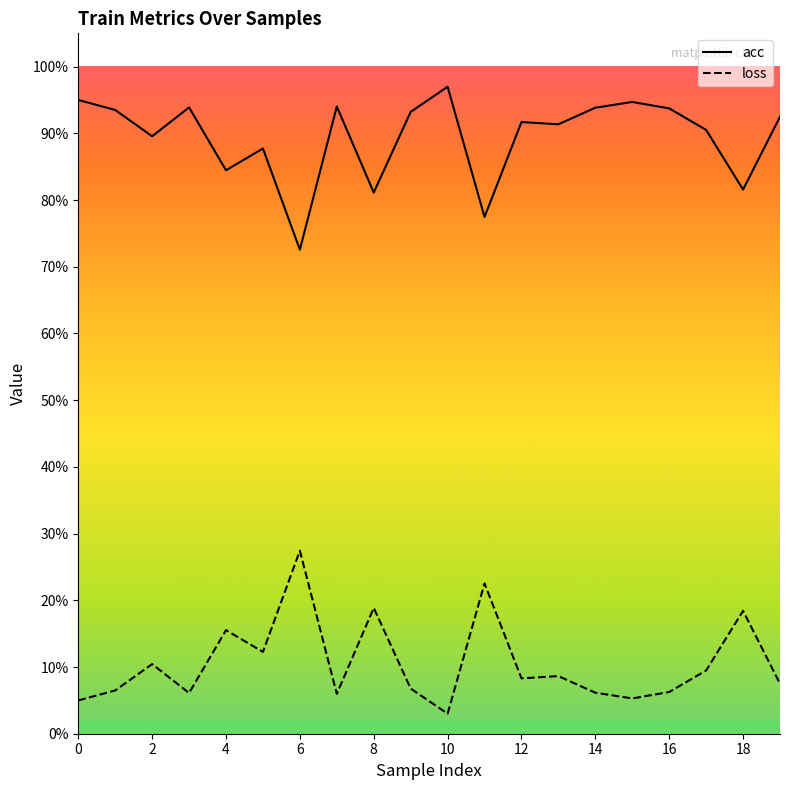

What is the total value across all series at 10?

1.0